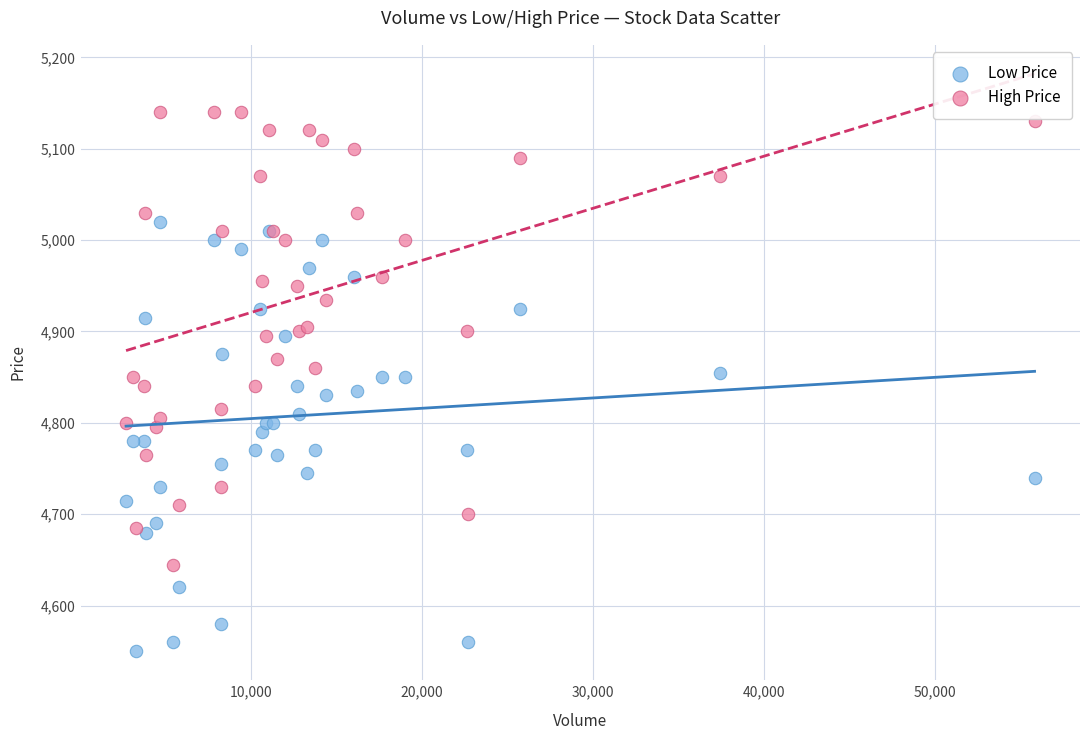

Which series reaches the maximum Y coordinate?

High Price